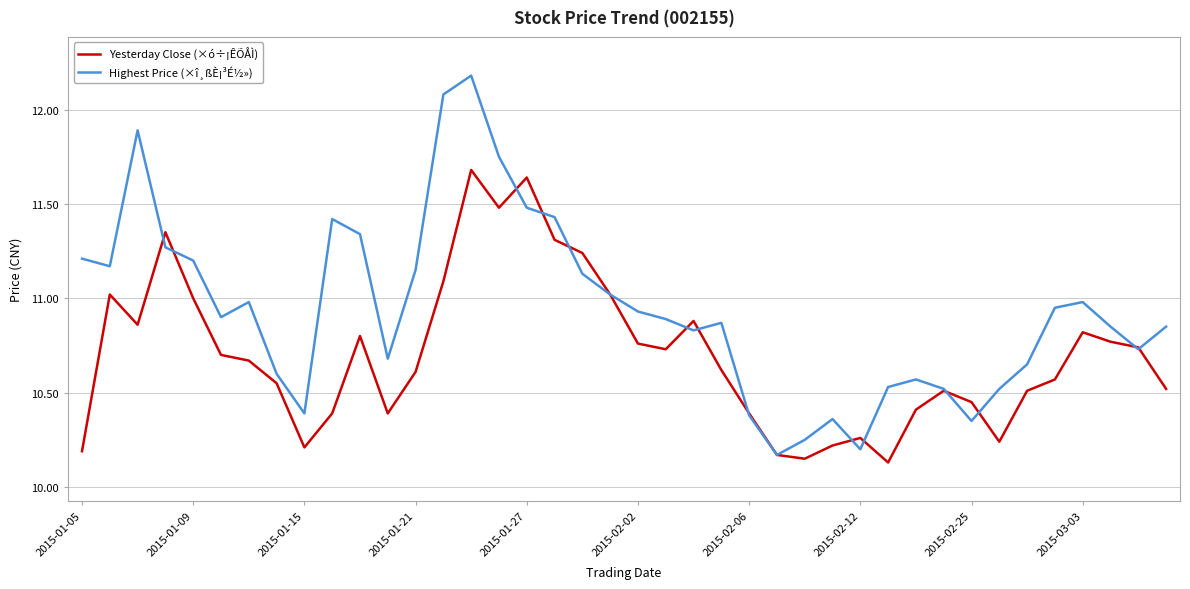

List the series in order of their overall mean, lowest first.

Yesterday Close (×ó÷¡ÊÕÅÌ), Highest Price (×î¸ßÈ¡³É½»)